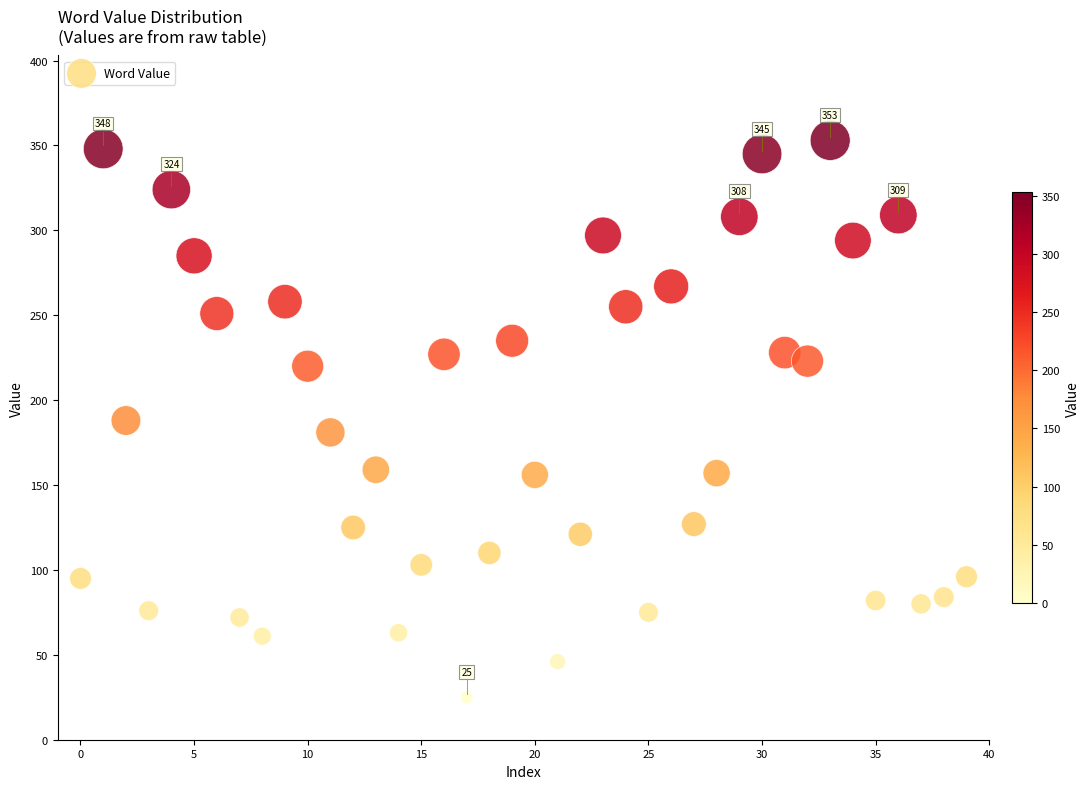

What is the range of Y values (max minus min)?

328